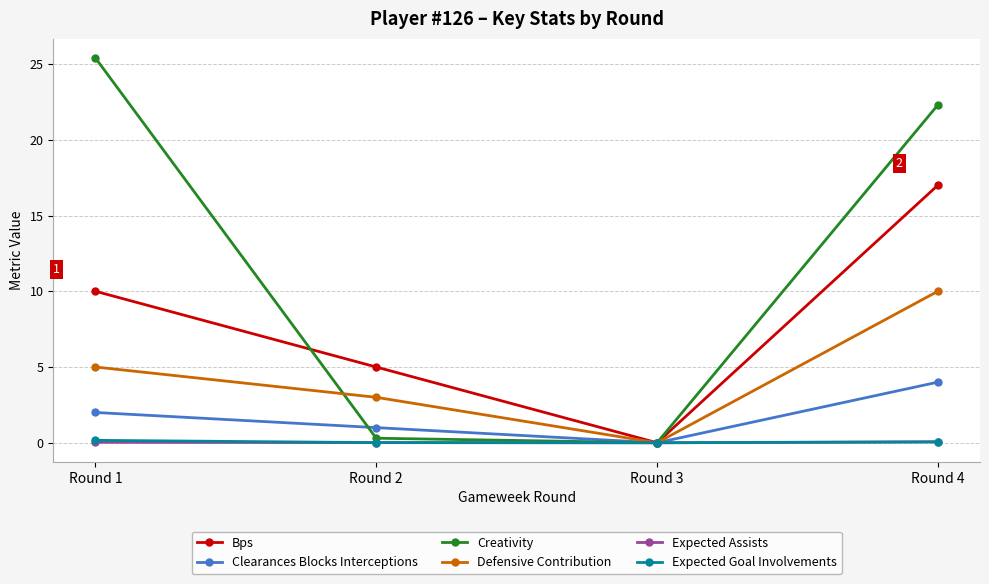

What is the difference between the second highest and second lowest values in the Creativity series?

22.0